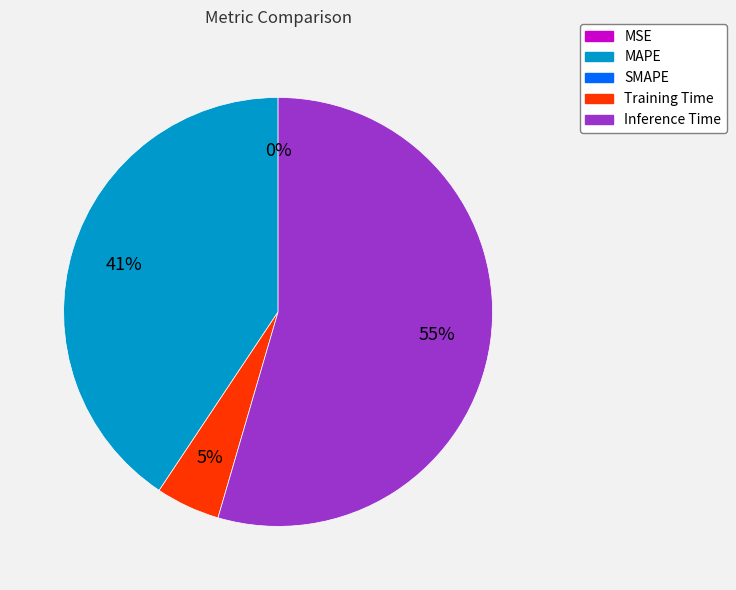

Is there any slice that represents more than half of the pie?

Yes